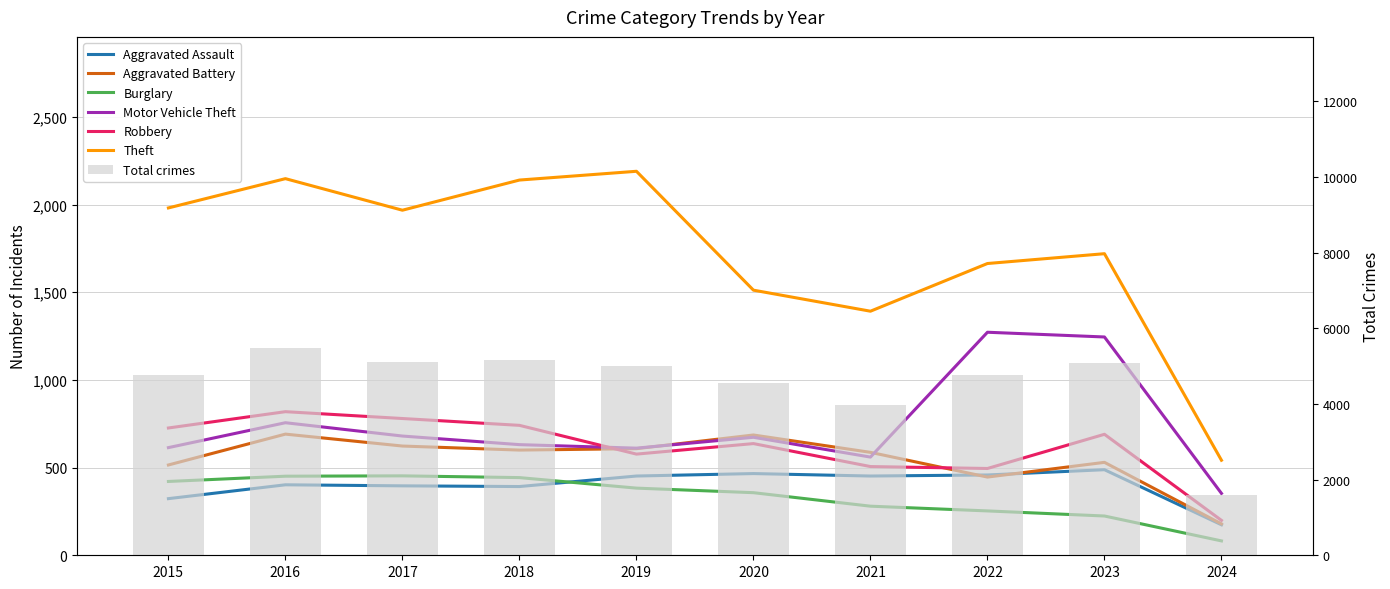

How many categories are shown in the chart?

10